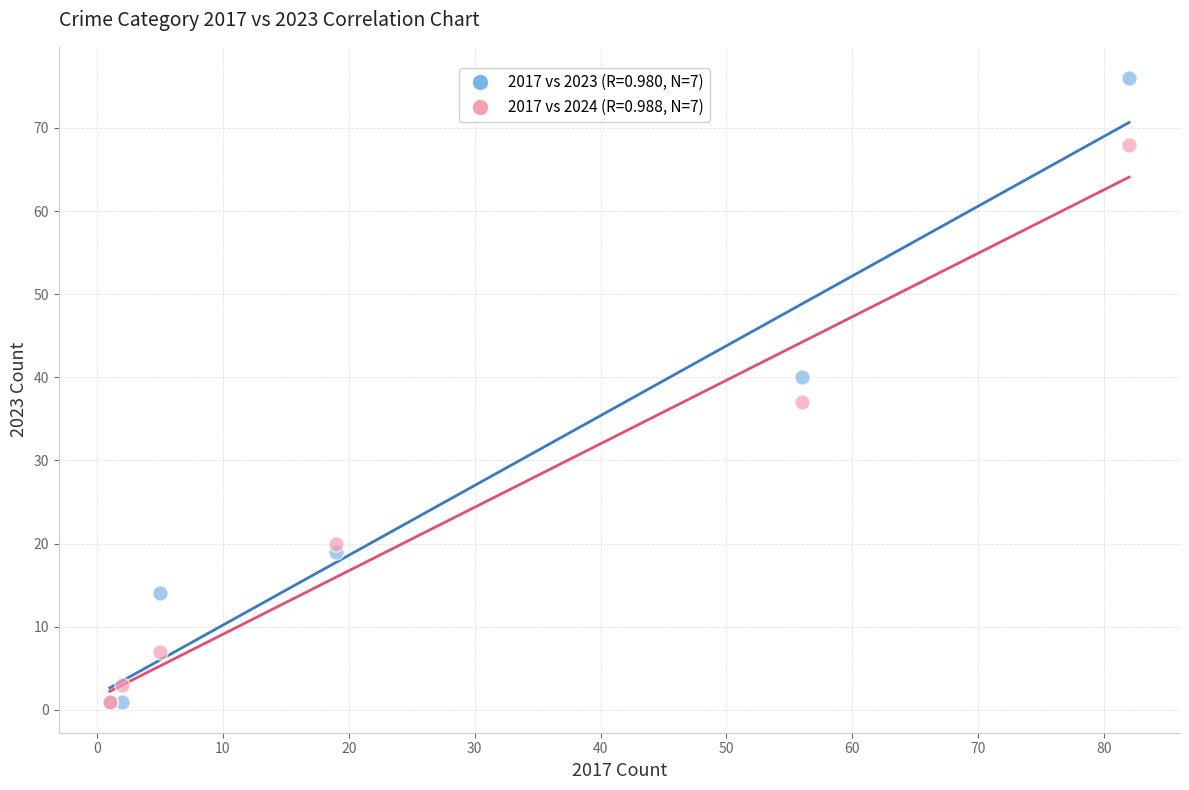

Across all series, what Y value is closest to 38?

37